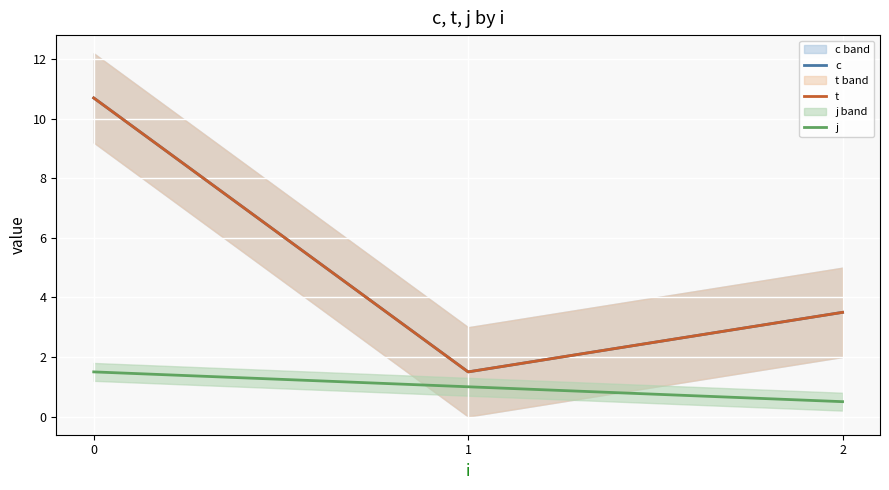

What is the average value of the j series?

1.0